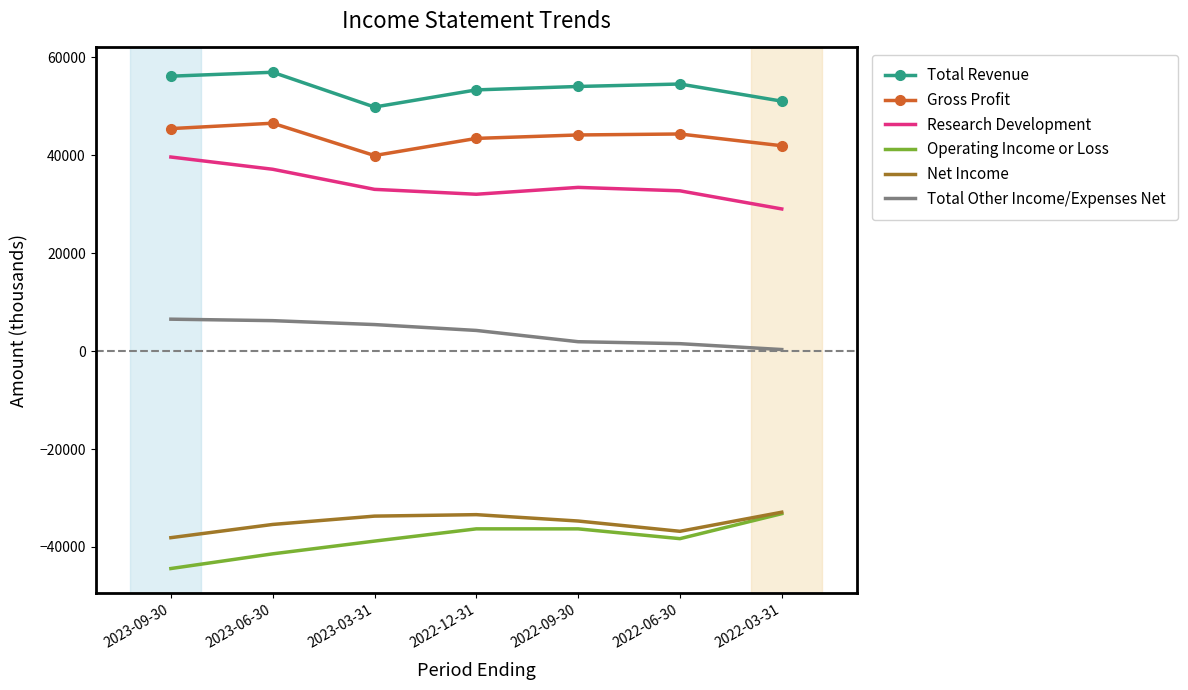

Count the number of categories in the chart.

7